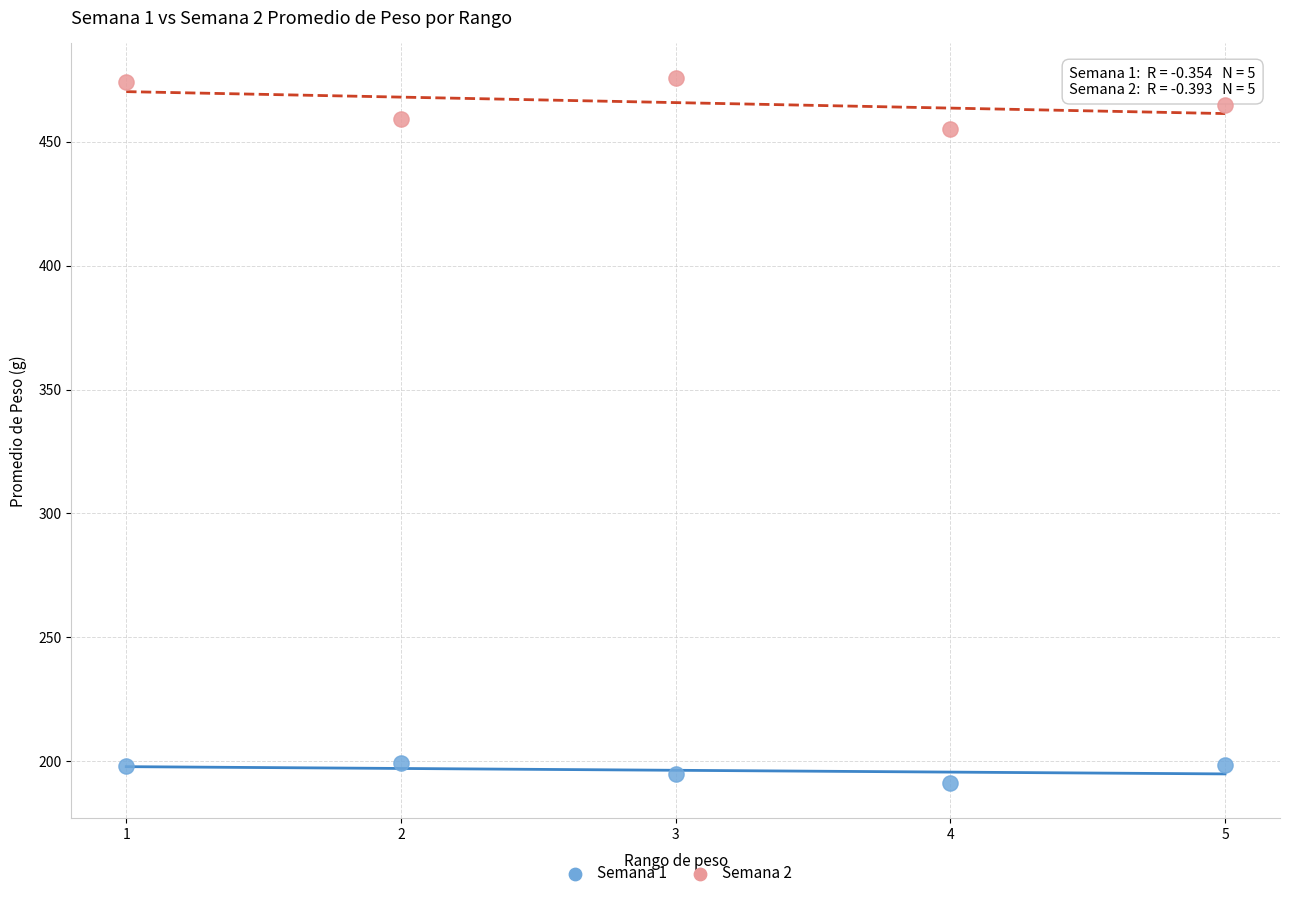

What is the X range (max minus min) for the scatter plot?

4.0